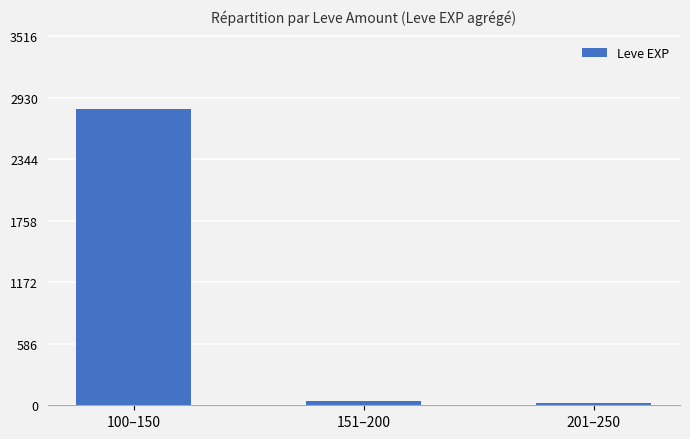

Where is the data nearest to the value 1420?

151–200